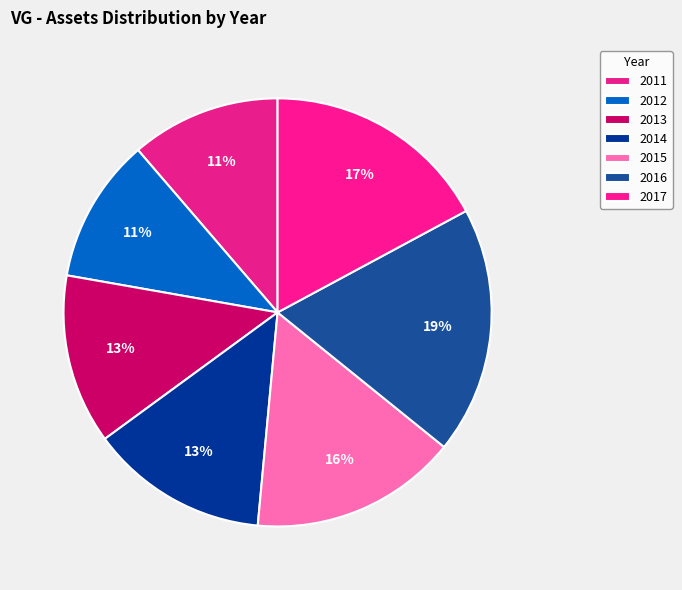

How many slices are in this pie chart?

7